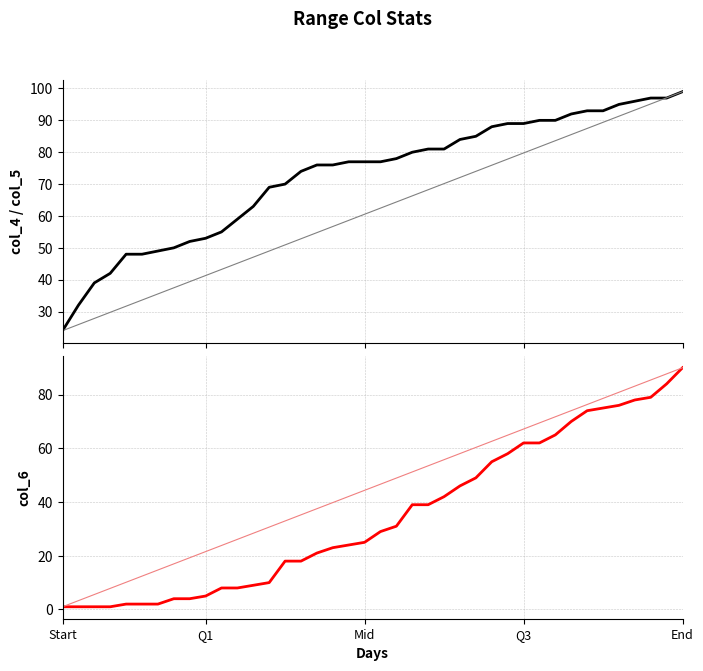

Which series has the largest total across all categories?

col_5